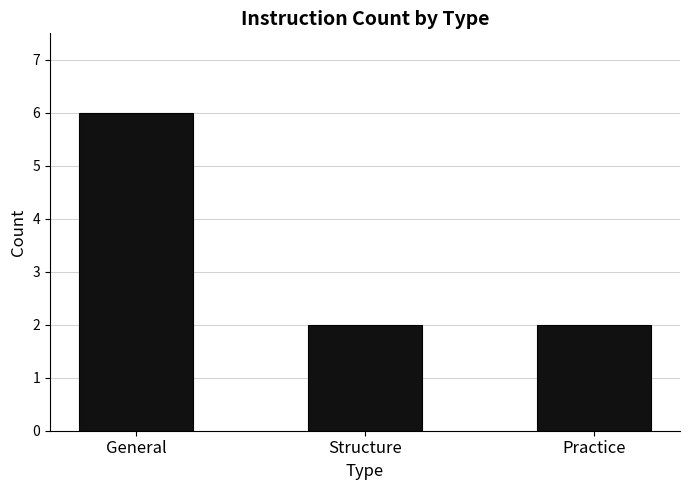

Reading left to right, transcribe all the data shown in this chart.

General=6	Structure=2	Practice=2